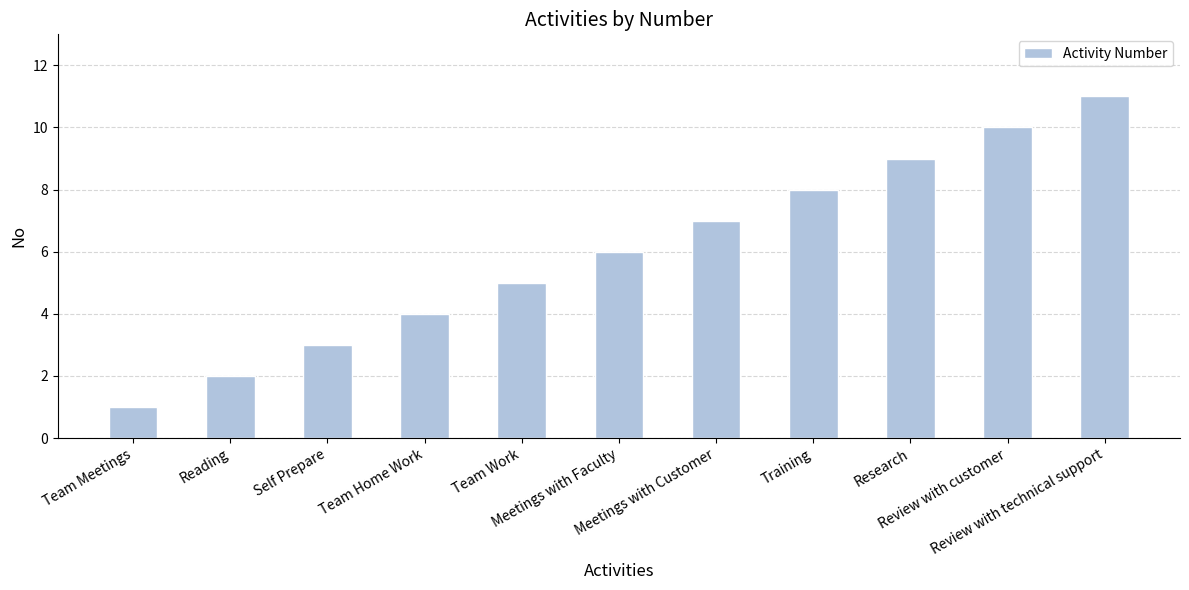

What is the difference between the maximum and minimum values?

10